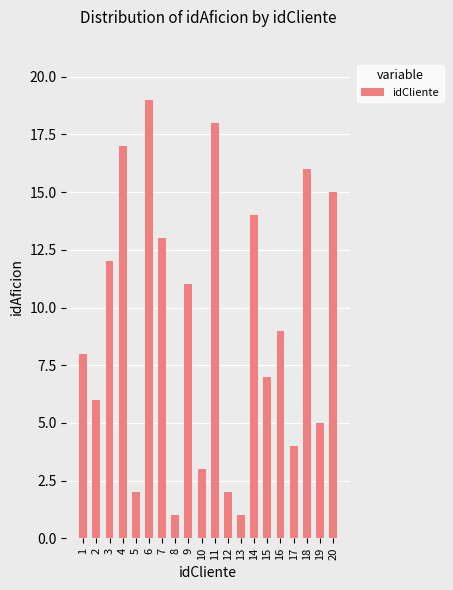

Between 2 and 9, which is larger?

9